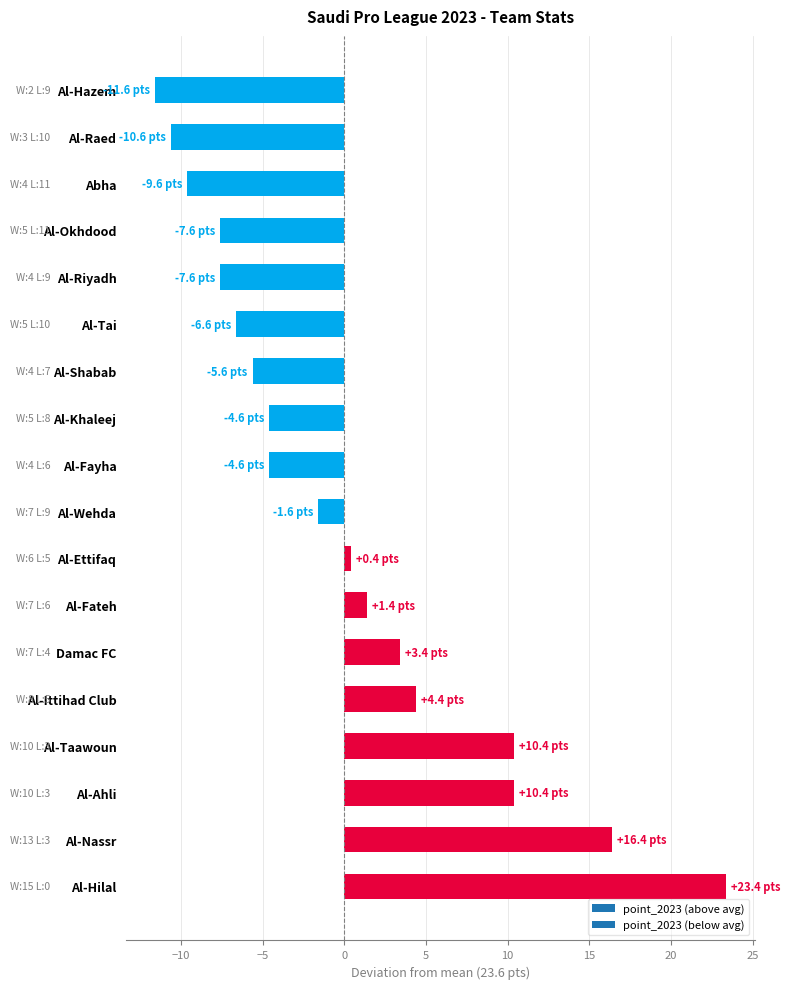

What is the difference between the maximum and minimum values?

35.0